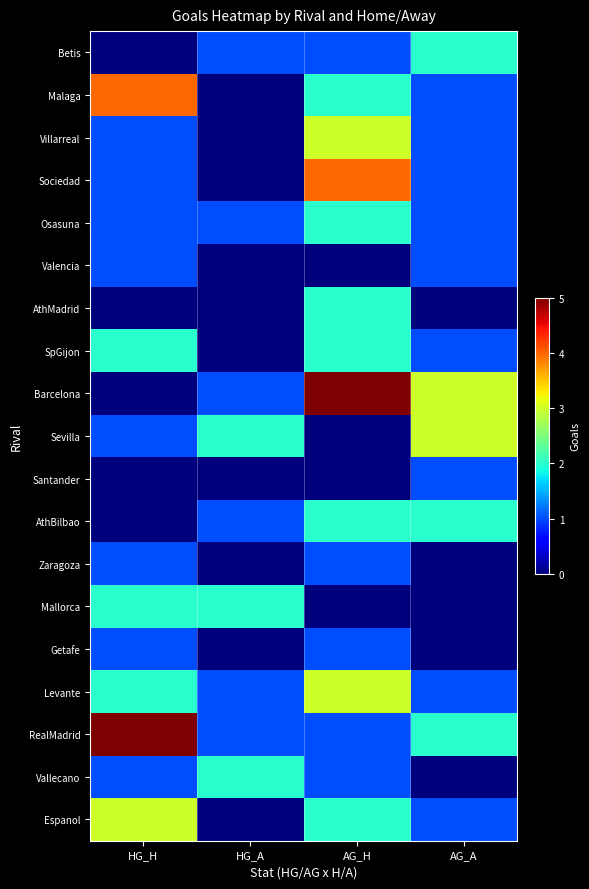

Reading left to right, list all the values displayed in this chart.

Betis: HG_H=0	HG_A=1	AG_H=1	AG_A=2
Malaga: HG_H=4	HG_A=0	AG_H=2	AG_A=1
Villarreal: HG_H=1	HG_A=0	AG_H=3	AG_A=1
Sociedad: HG_H=1	HG_A=0	AG_H=4	AG_A=1
Osasuna: HG_H=1	HG_A=1	AG_H=2	AG_A=1
Valencia: HG_H=1	HG_A=0	AG_H=0	AG_A=1
AthMadrid: HG_H=0	HG_A=0	AG_H=2	AG_A=0
SpGijon: HG_H=2	HG_A=0	AG_H=2	AG_A=1
Barcelona: HG_H=0	HG_A=1	AG_H=5	AG_A=3
Sevilla: HG_H=1	HG_A=2	AG_H=0	AG_A=3
Santander: HG_H=0	HG_A=0	AG_H=0	AG_A=1
AthBilbao: HG_H=0	HG_A=1	AG_H=2	AG_A=2
Zaragoza: HG_H=1	HG_A=0	AG_H=1	AG_A=0
Mallorca: HG_H=2	HG_A=2	AG_H=0	AG_A=0
Getafe: HG_H=1	HG_A=0	AG_H=1	AG_A=0
Levante: HG_H=2	HG_A=1	AG_H=3	AG_A=1
RealMadrid: HG_H=5	HG_A=1	AG_H=1	AG_A=2
Vallecano: HG_H=1	HG_A=2	AG_H=1	AG_A=0
Espanol: HG_H=3	HG_A=0	AG_H=2	AG_A=1